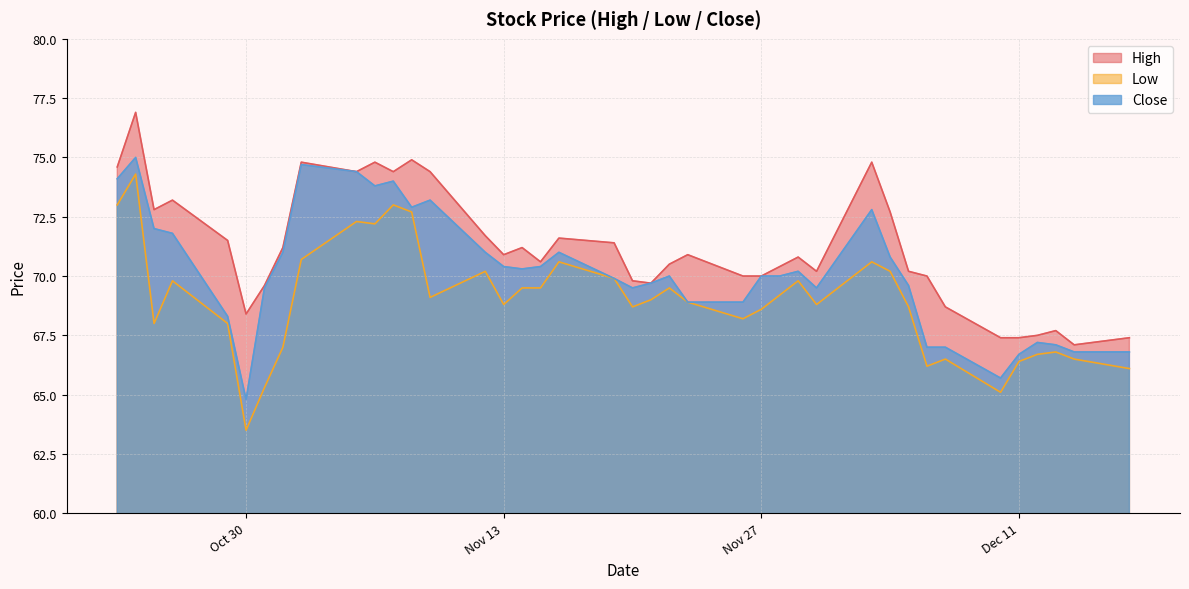

True or false: Close and Low cross at least once.

False